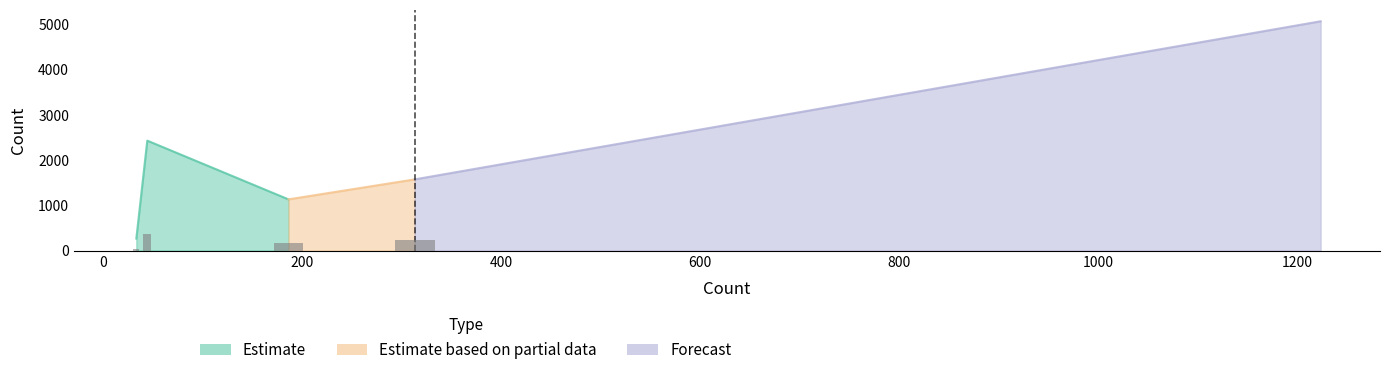

Which category has the lowest value across all series?

33